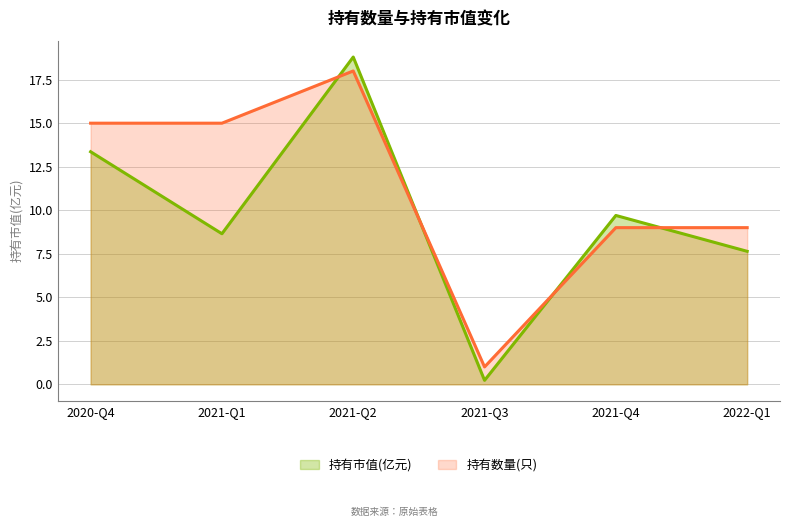

What is the difference between the highest and lowest values at 2020-Q4?

1.6